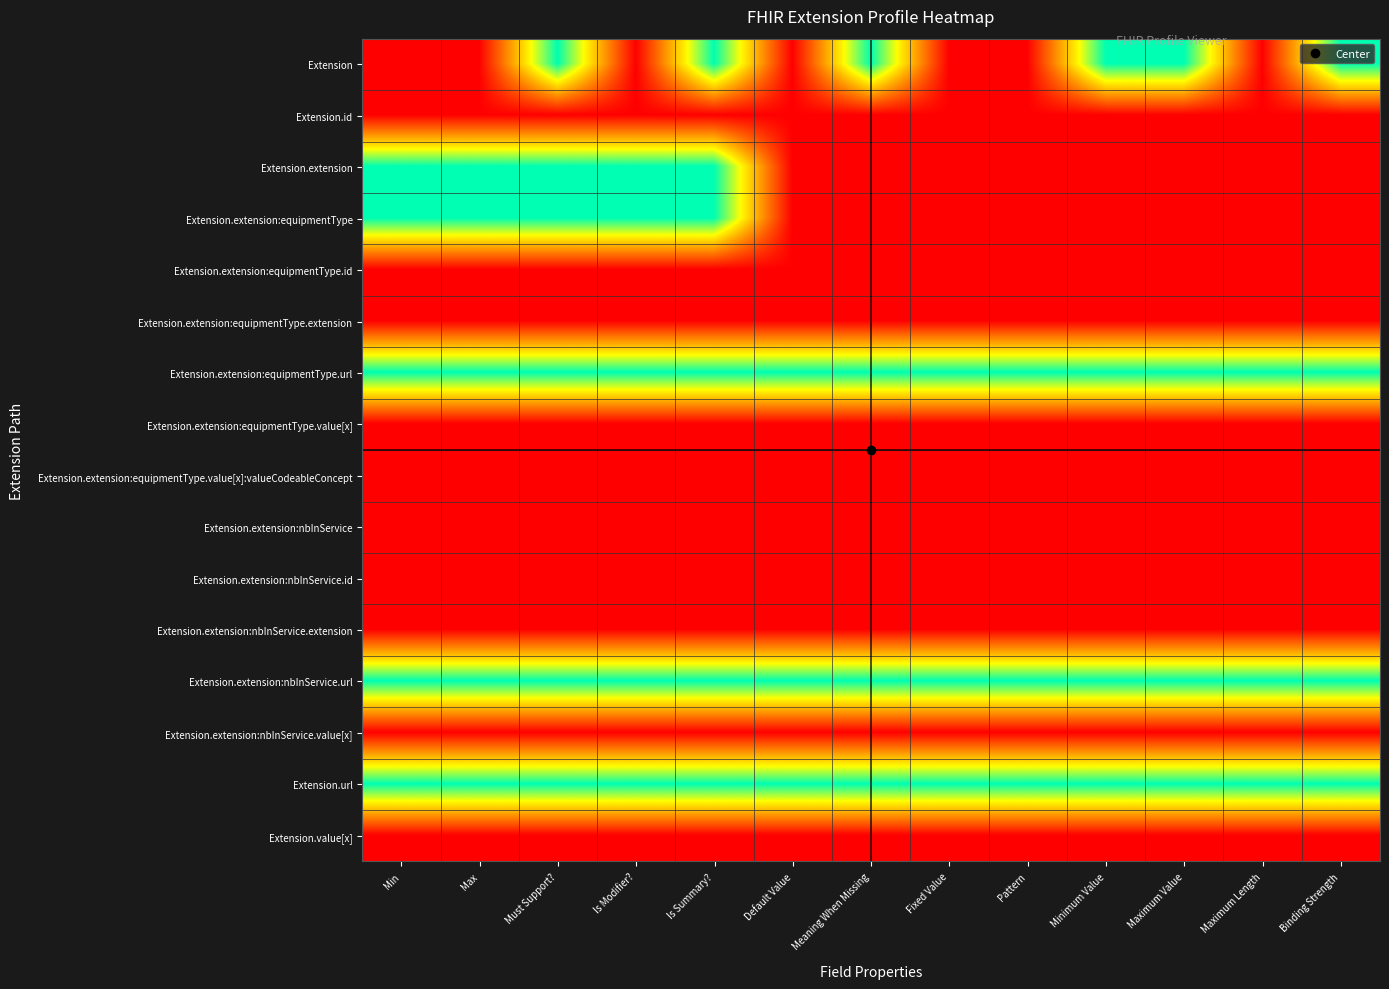

Which label corresponds to the smallest value in the chart?

Min